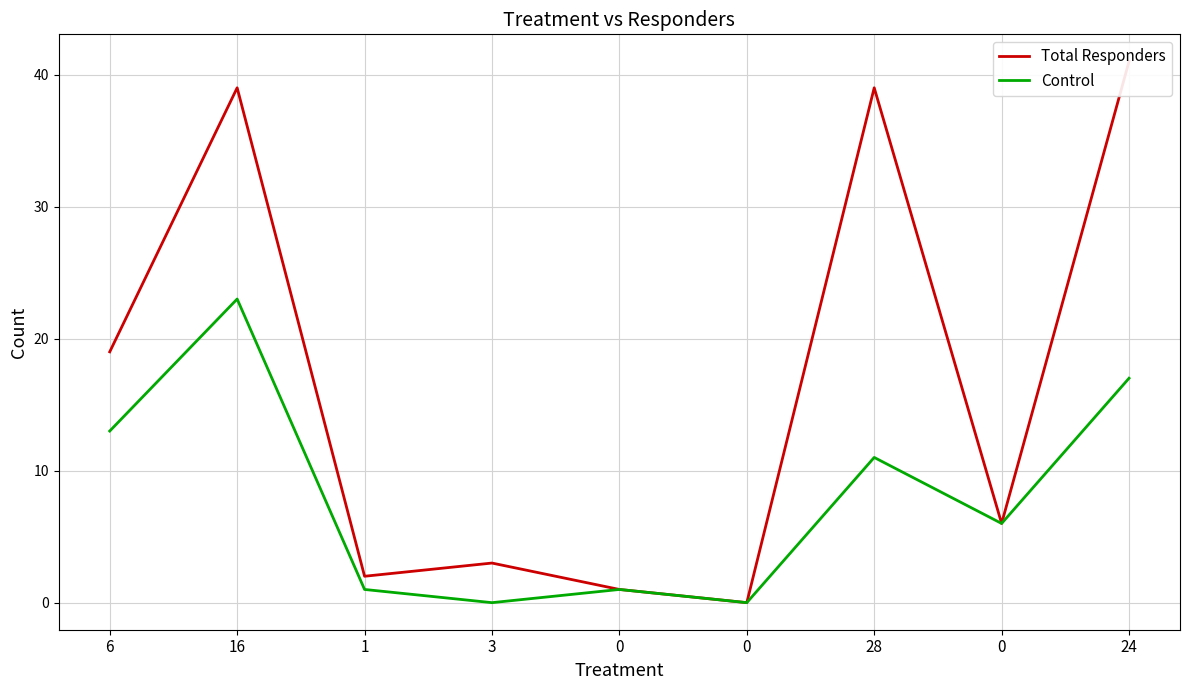

Reading left to right, what are all the values shown in this chart?

Total Responders: 19	39	2	3	1	0	39	6	41
Control: 13	23	1	0	1	0	11	6	17